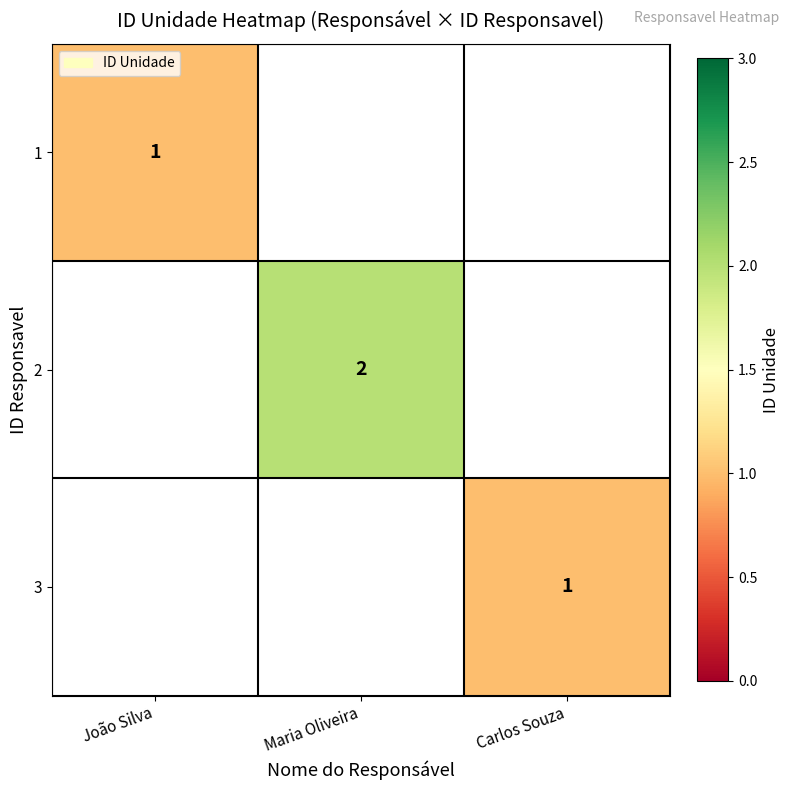

Is it true that 1 equals 1 at João Silva?

True